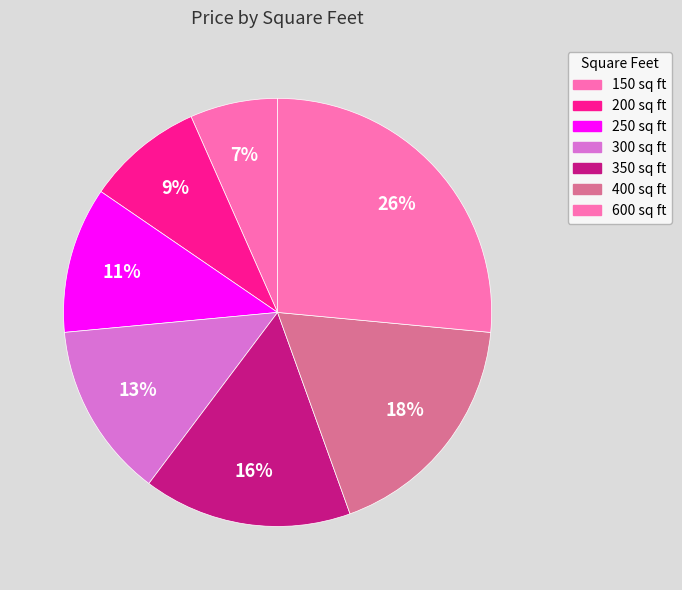

To the nearest percent, what portion does 600 represent?

26%